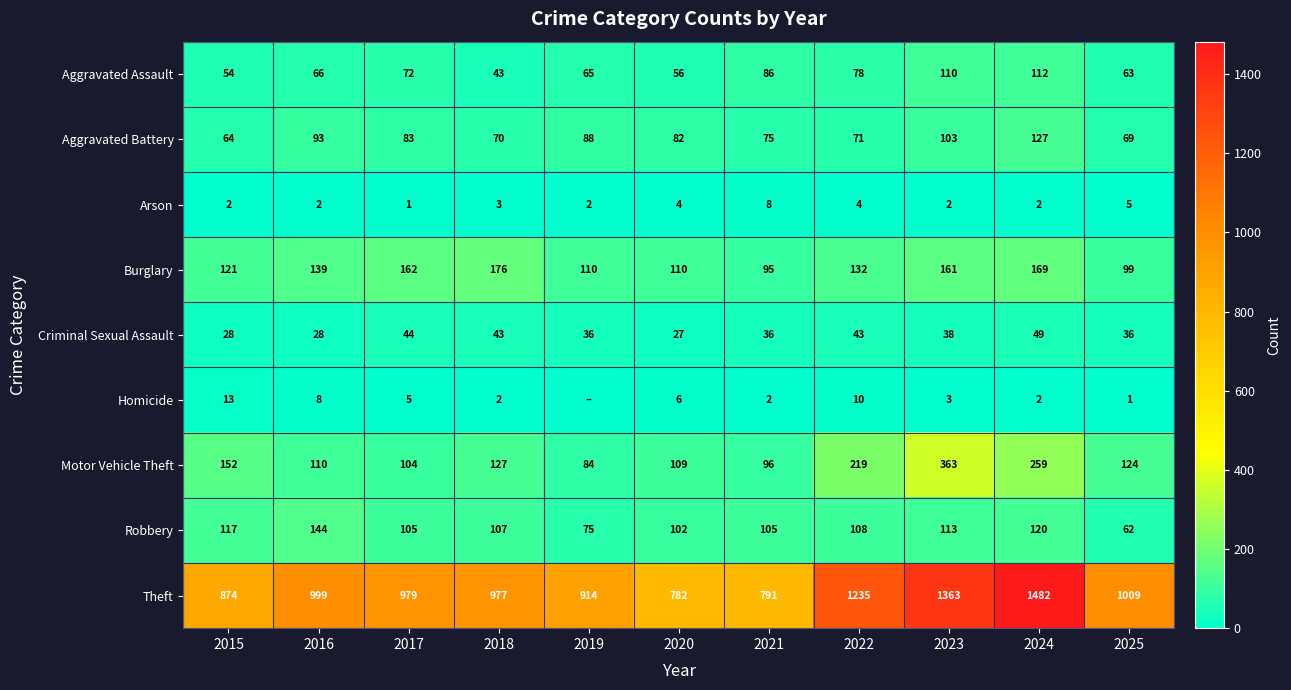

Between 2021 and 2024, which series saw the biggest shift?

Theft